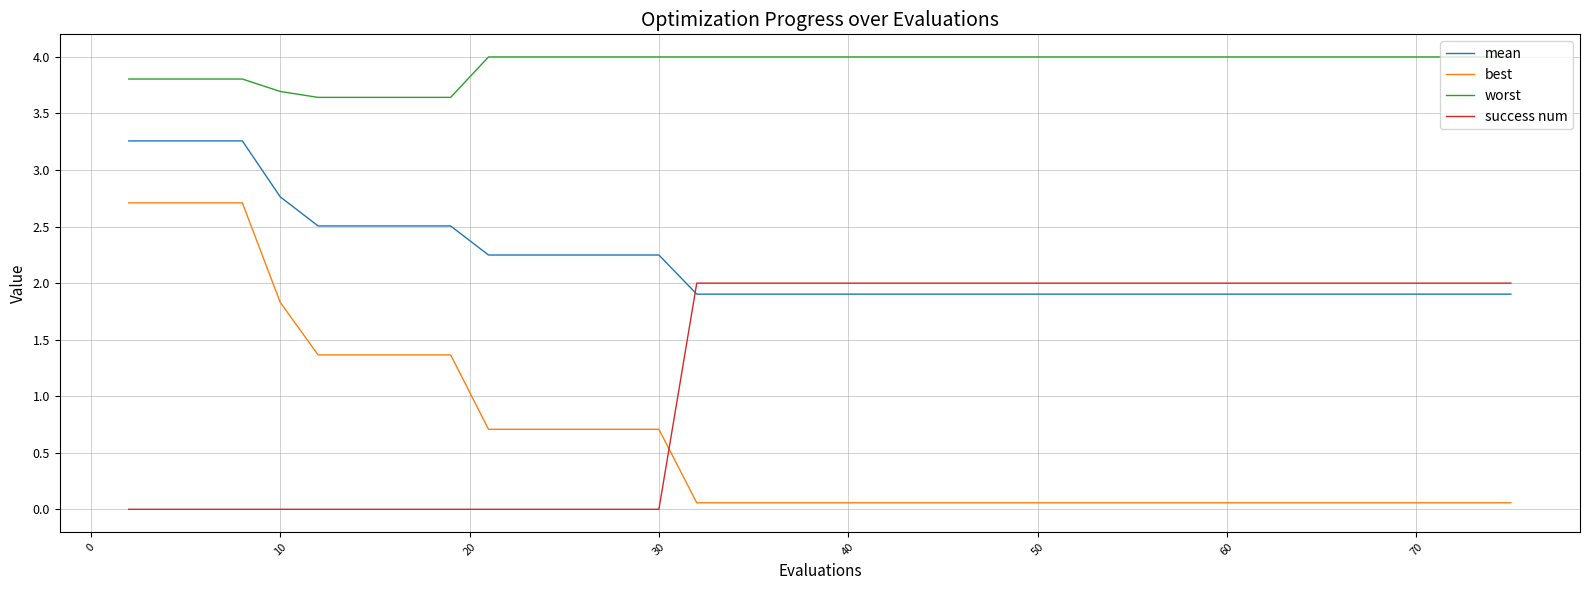

What is the highest value of the best series?

2.7